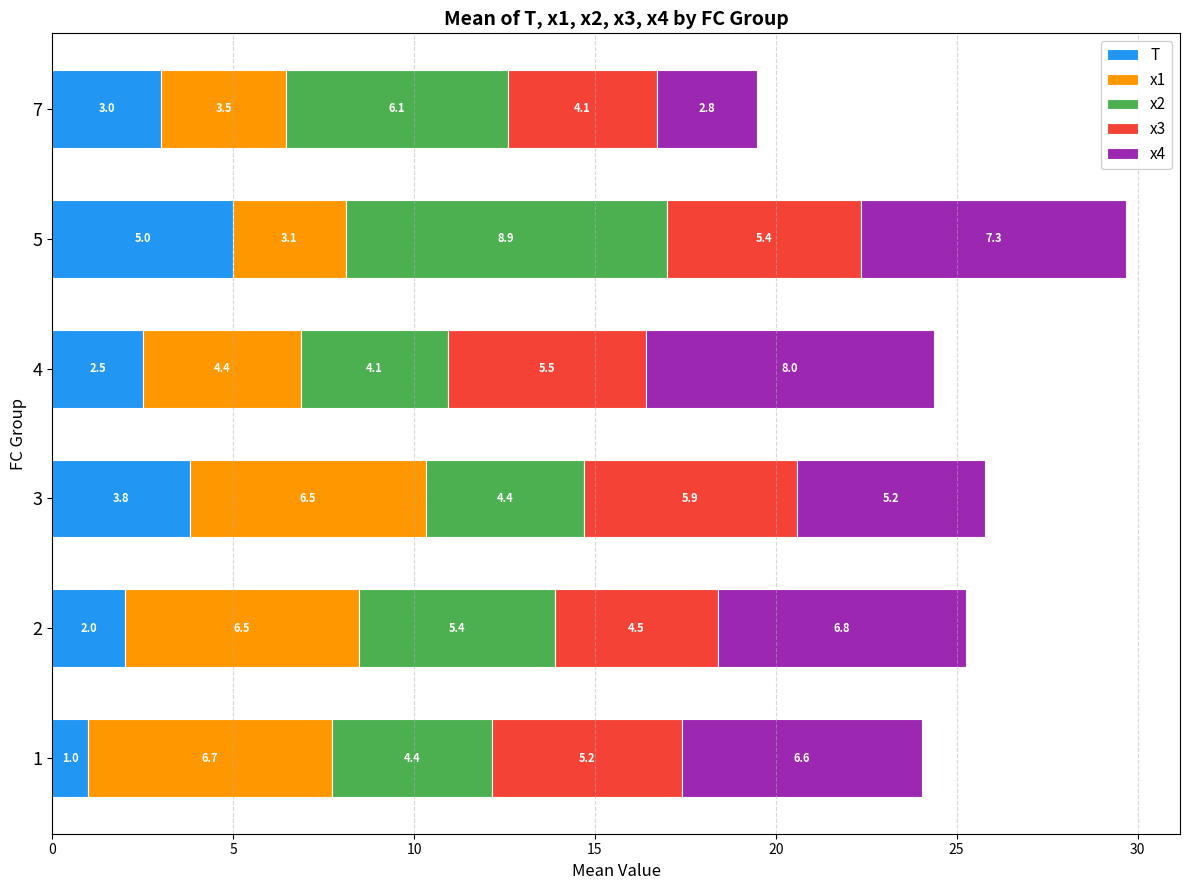

What is the lowest value of the T series?

1.0